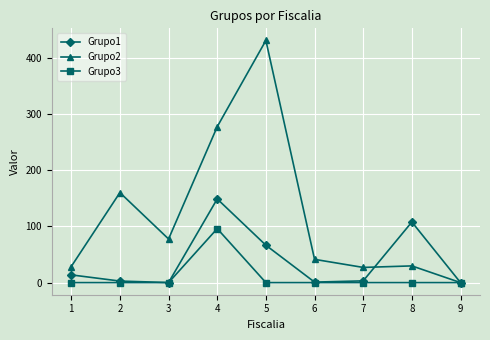

Is the value of Grupo1 at 1 greater than the value of Grupo2 at 1?

No